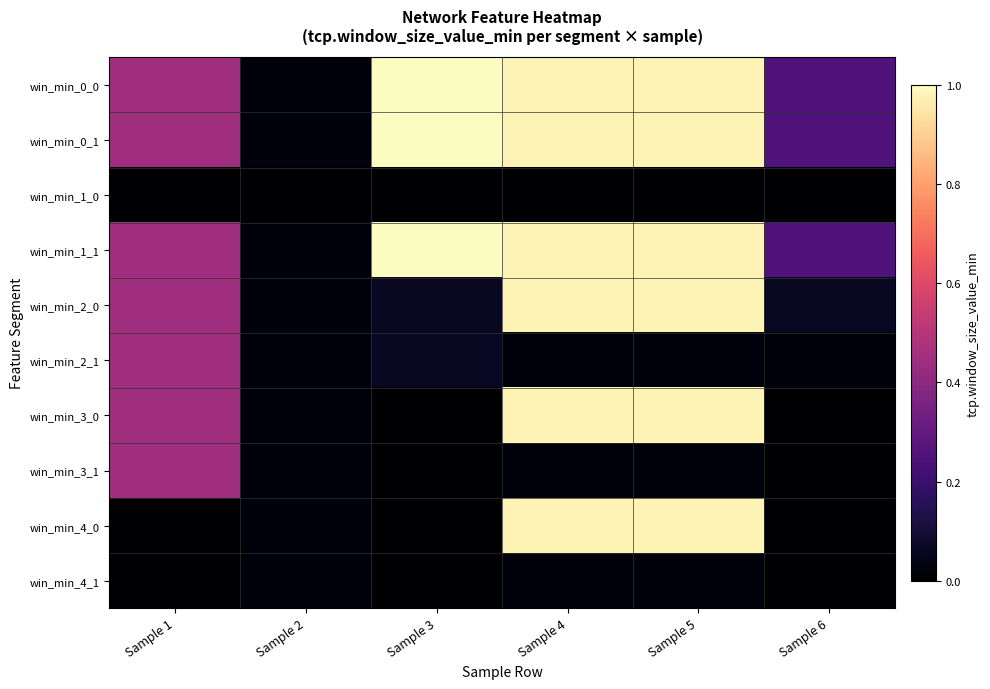

Reading left to right, list all the values displayed in this chart.

win_min_0_0: Sample 1=0.4	Sample 2=0.0	Sample 3=1.0	Sample 4=1.0	Sample 5=1.0	Sample 6=0.3
win_min_0_1: Sample 1=0.4	Sample 2=0.0	Sample 3=1.0	Sample 4=1.0	Sample 5=1.0	Sample 6=0.3
win_min_1_0: Sample 1=0.0	Sample 2=0.0	Sample 3=0.0	Sample 4=0.0	Sample 5=0.0	Sample 6=0.0
win_min_1_1: Sample 1=0.4	Sample 2=0.0	Sample 3=1.0	Sample 4=1.0	Sample 5=1.0	Sample 6=0.3
win_min_2_0: Sample 1=0.4	Sample 2=0.0	Sample 3=0.1	Sample 4=1.0	Sample 5=1.0	Sample 6=0.1
win_min_2_1: Sample 1=0.4	Sample 2=0.0	Sample 3=0.1	Sample 4=0.0	Sample 5=0.0	Sample 6=0.0
win_min_3_0: Sample 1=0.4	Sample 2=0.0	Sample 3=0.0	Sample 4=1.0	Sample 5=1.0	Sample 6=0.0
win_min_3_1: Sample 1=0.4	Sample 2=0.0	Sample 3=0.0	Sample 4=0.0	Sample 5=0.0	Sample 6=0.0
win_min_4_0: Sample 1=0.0	Sample 2=0.0	Sample 3=0.0	Sample 4=1.0	Sample 5=1.0	Sample 6=0.0
win_min_4_1: Sample 1=0.0	Sample 2=0.0	Sample 3=0.0	Sample 4=0.0	Sample 5=0.0	Sample 6=0.0